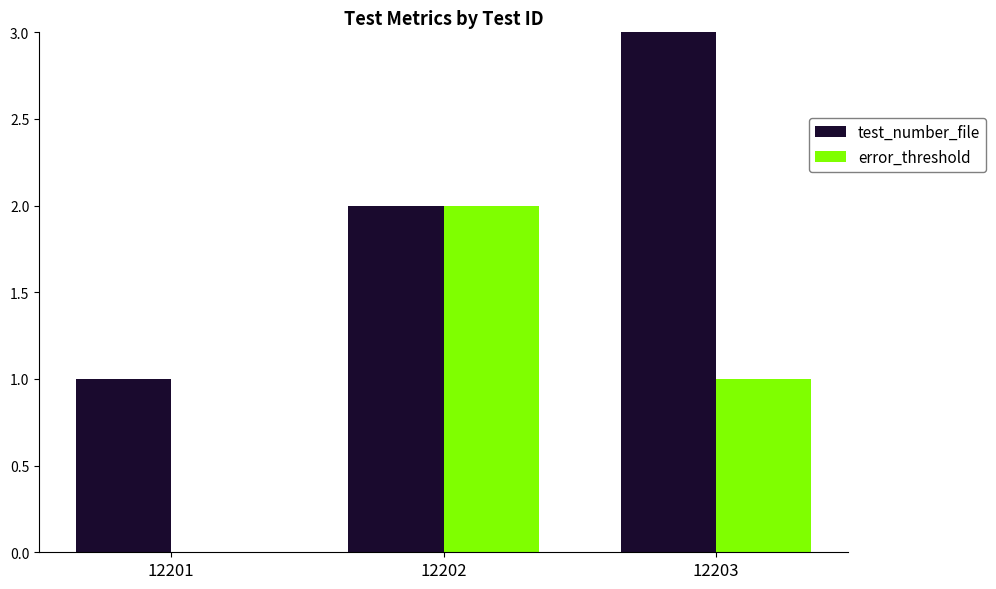

Is the value of error_threshold at 12201 greater than the value of test_number_file at 12203?

No